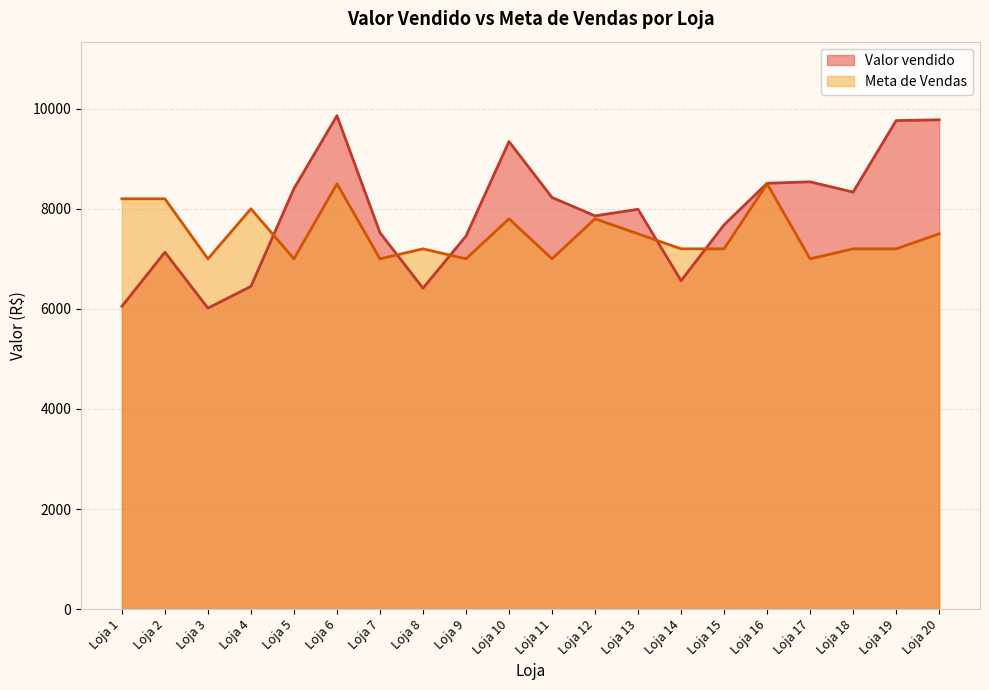

The Meta de Vendas series shows 14498.4 at Loja 2. True or false?

False